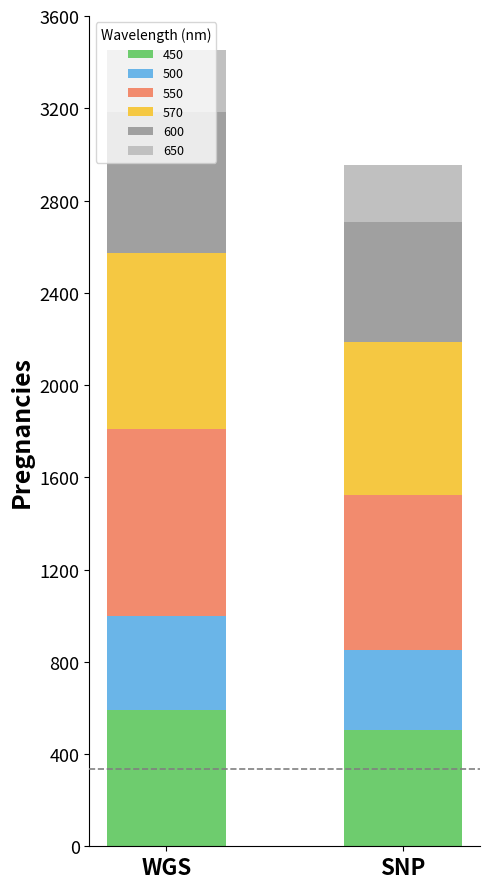

What are all the series names shown in the legend?

450, 500, 550, 570, 600, 650